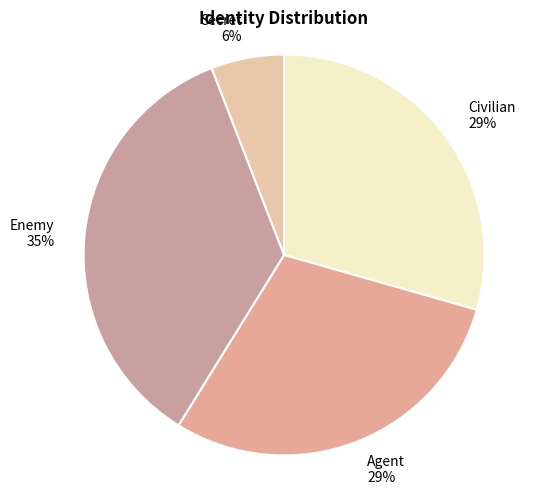

Does Enemy represent more than half of the total?

No